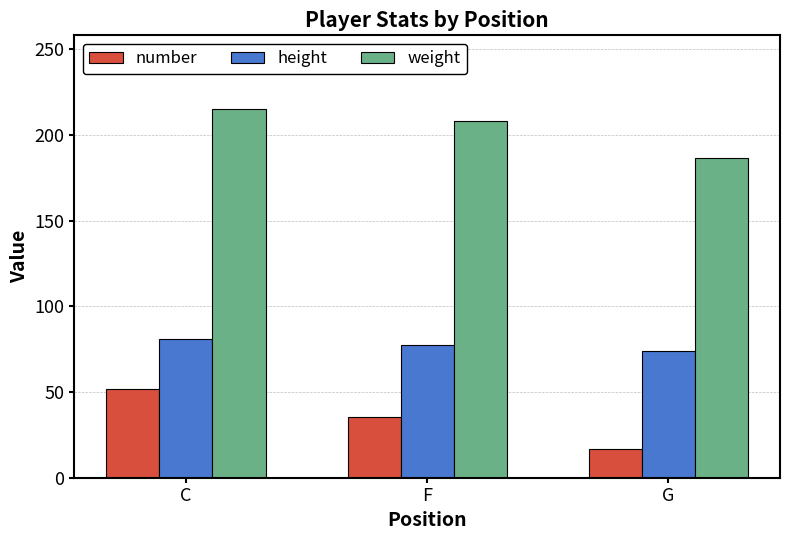

At which label does number reach its minimum?

G